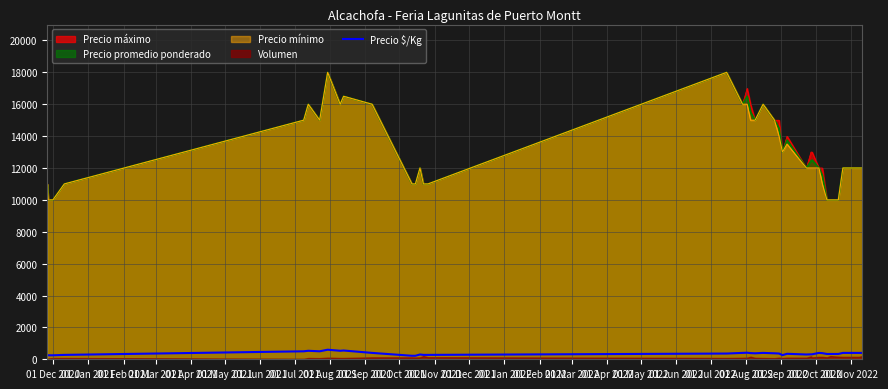

Reading right to left, extract all data points from this chart.

400	400	400	333	333	333	384	400	312	311	300	344	260	362	375	400	375	388	412	400	360	275	275	300	220	220	400	550	533	600	500	533	500	275	250	250	275